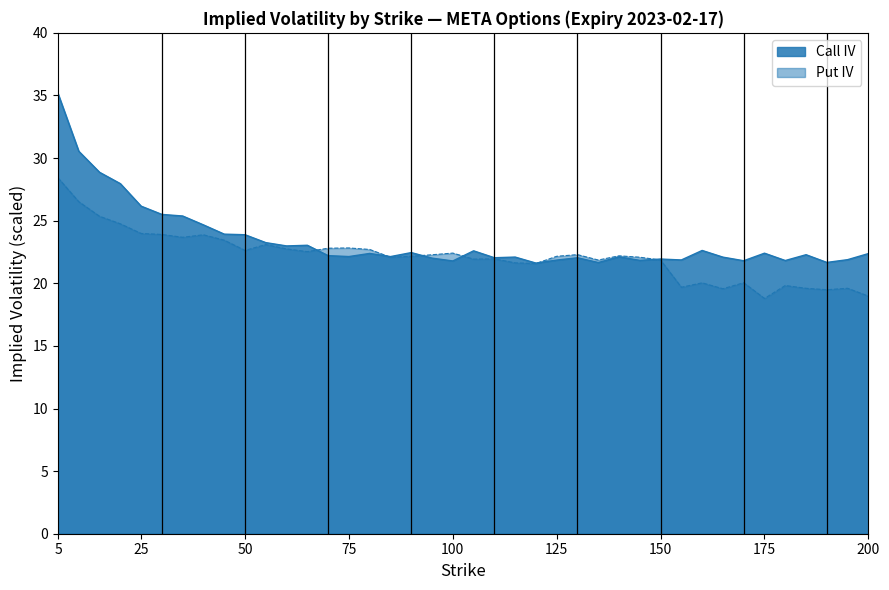

True or false: Call IV and Put IV cross at least once.

True